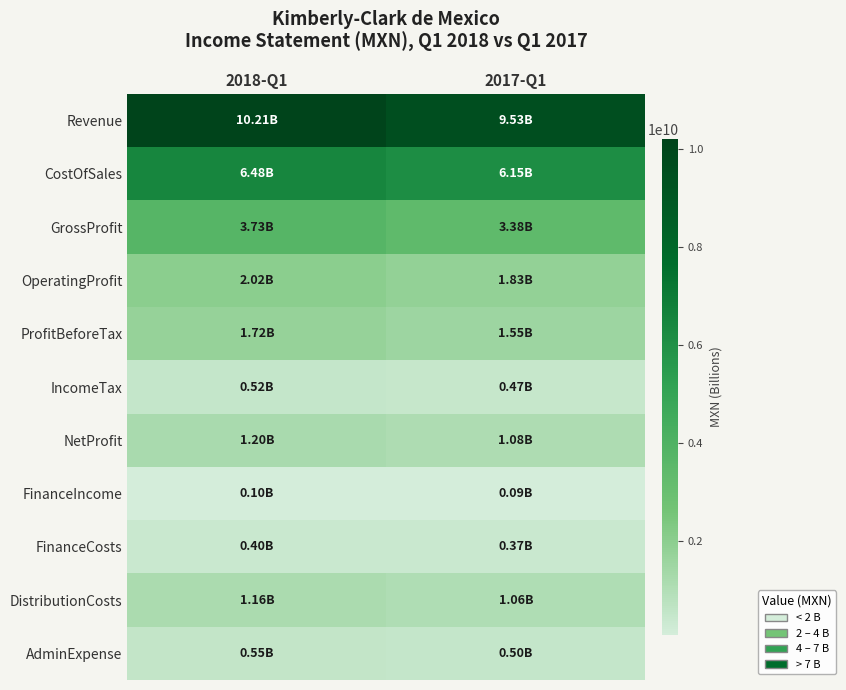

Rank the series by their maximum value, from lowest to highest.

FinanceIncome, FinanceCosts, IncomeTax, AdminExpense, DistributionCosts, NetProfit, ProfitBeforeTax, OperatingProfit, GrossProfit, CostOfSales, Revenue